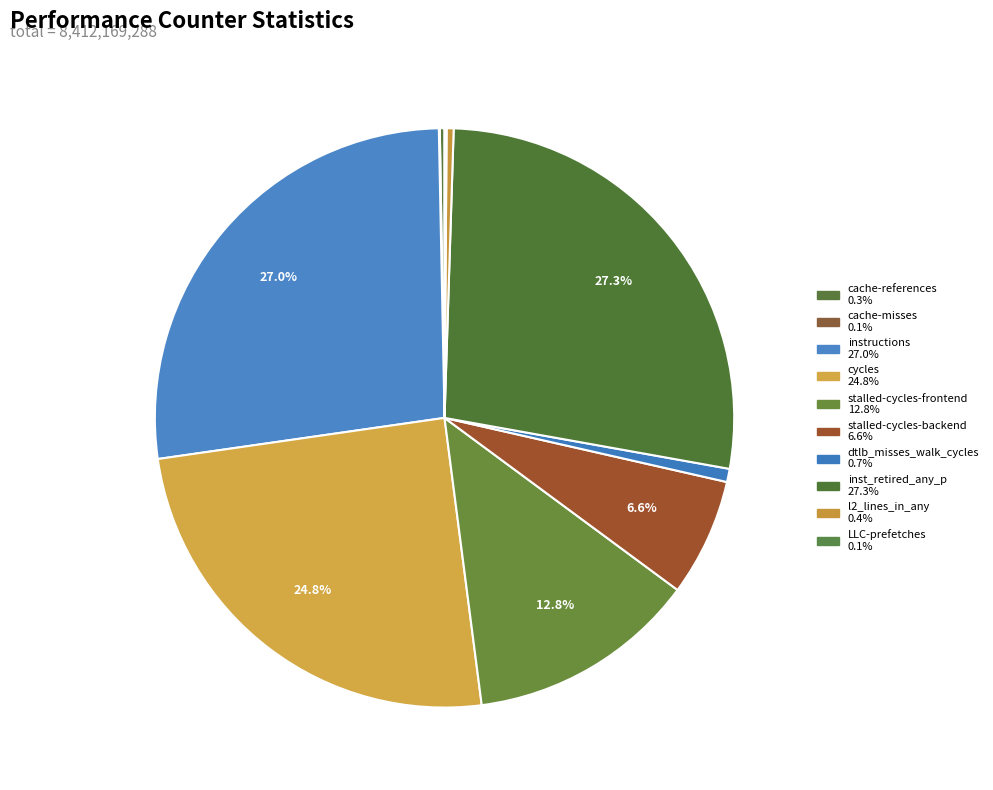

To the nearest percent, what is the combined percentage of LLC-prefetches and l2_lines_in_any?

1%